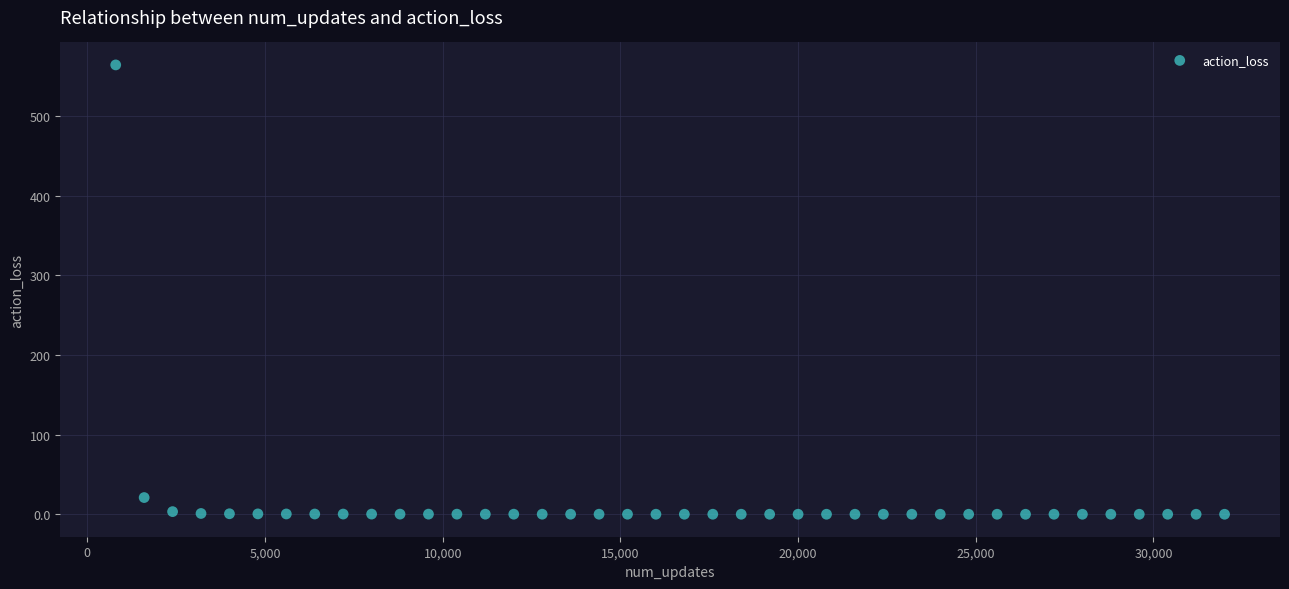

What is the range of X values (max minus min)?

31200.0